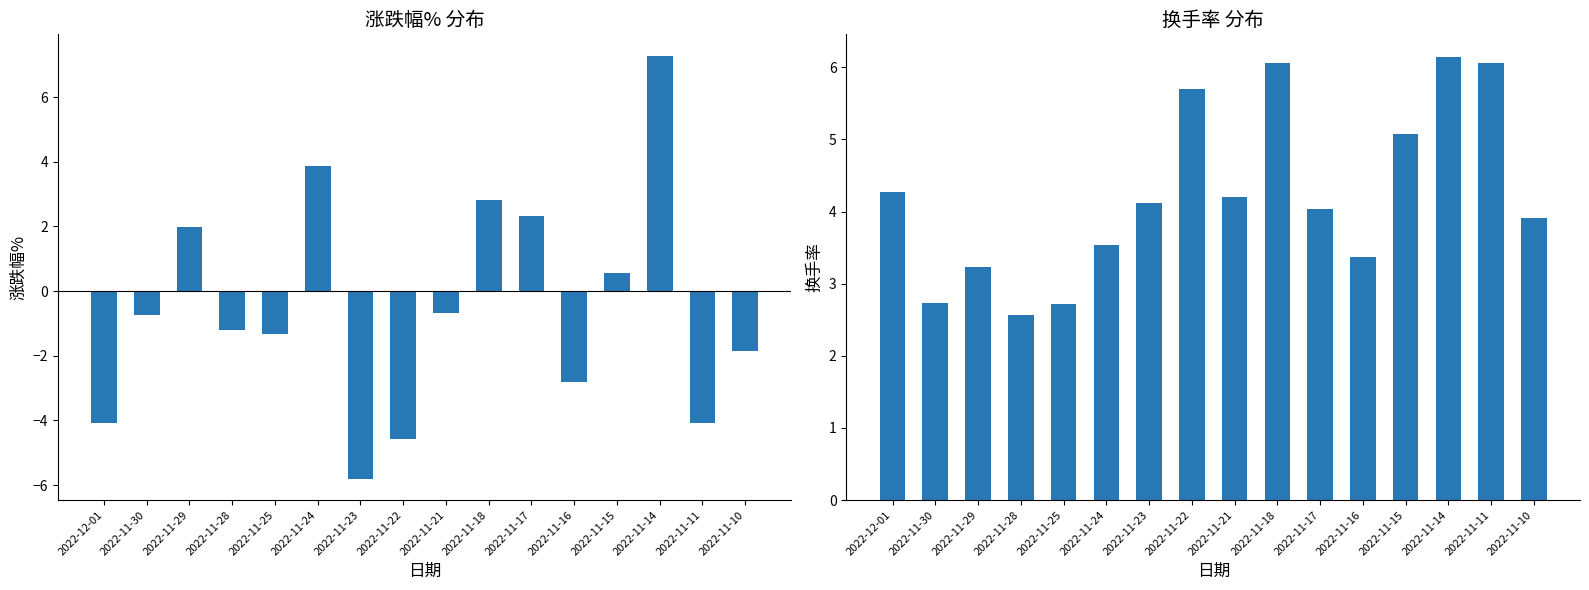

What is the minimum value shown in the chart?

-5.8